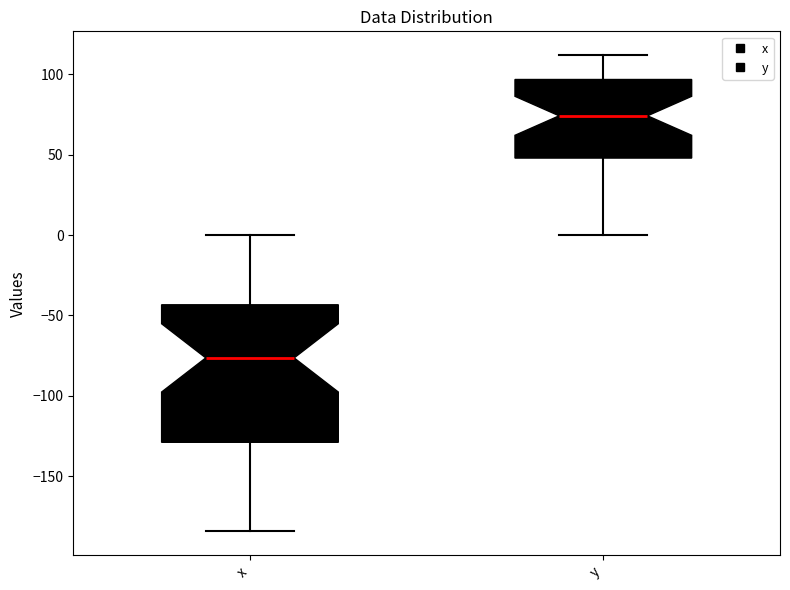

Where does the lower whisker of the box for x end on the y-axis? The values are not printed on the chart, so give them approximately, as read against the axis.

-185